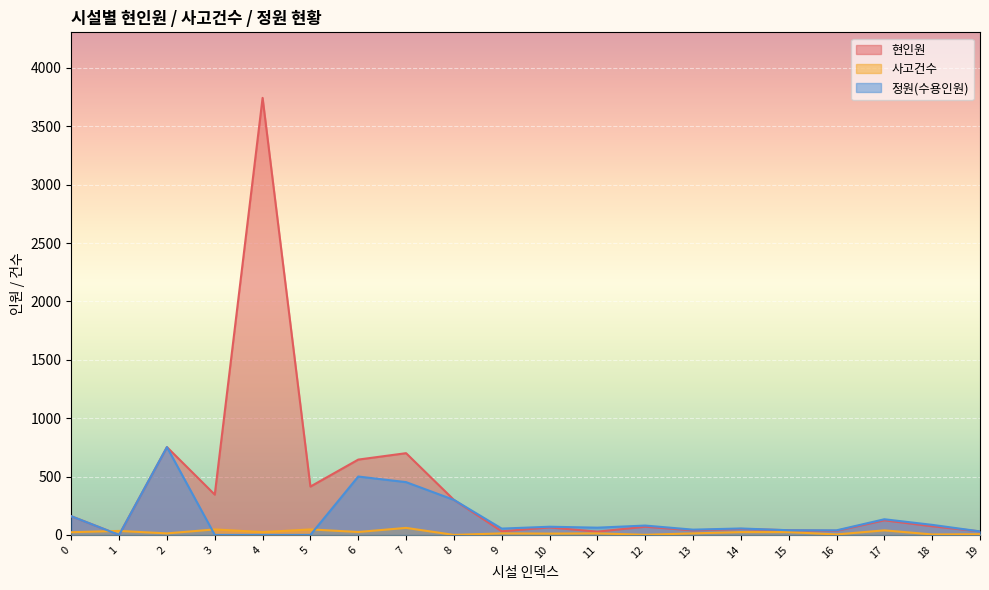

Is it true that 정원(수용인원) equals 80 at 12?

True